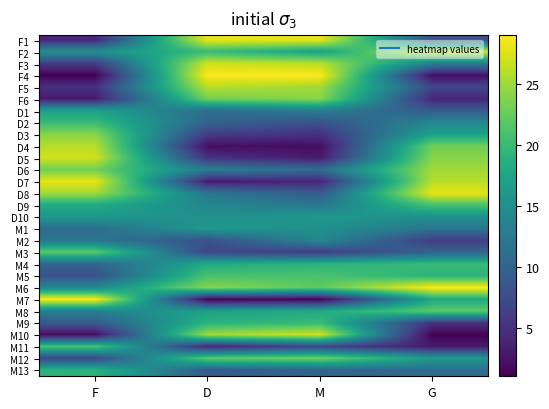

Reading left to right, list all the values displayed in this chart.

F1: F=4	D=28	M=28	G=8
F2: F=15	D=20	M=17	G=27
F3: F=6	D=27	M=26	G=13
F4: F=1	D=29	M=29	G=2
F5: F=5	D=26	M=25	G=7
F6: F=3	D=23	M=24	G=4
D1: F=17	D=11	M=13	G=9
D2: F=20	D=10	M=8	G=14
D3: F=24	D=6	M=5	G=17
D4: F=26	D=2	M=2	G=23
D5: F=27	D=5	M=3	G=24
D6: F=23	D=13	M=11	G=25
D7: F=28	D=3	M=4	G=26
D8: F=25	D=12	M=9	G=28
D9: F=18	D=14	M=12	G=21
D10: F=16	D=15	M=16	G=15
M1: F=11	D=16	M=15	G=12
M2: F=12	D=8	M=14	G=6
M3: F=22	D=7	M=6	G=10
M4: F=10	D=18	M=19	G=20
M5: F=8	D=21	M=21	G=19
M6: F=14	D=24	M=22	G=29
M7: F=29	D=1	M=1	G=18
M8: F=13	D=17	M=18	G=22
M9: F=9	D=19	M=20	G=5
M10: F=2	D=25	M=27	G=1
M11: F=21	D=4	M=7	G=3
M12: F=7	D=22	M=23	G=16
M13: F=19	D=9	M=10	G=11